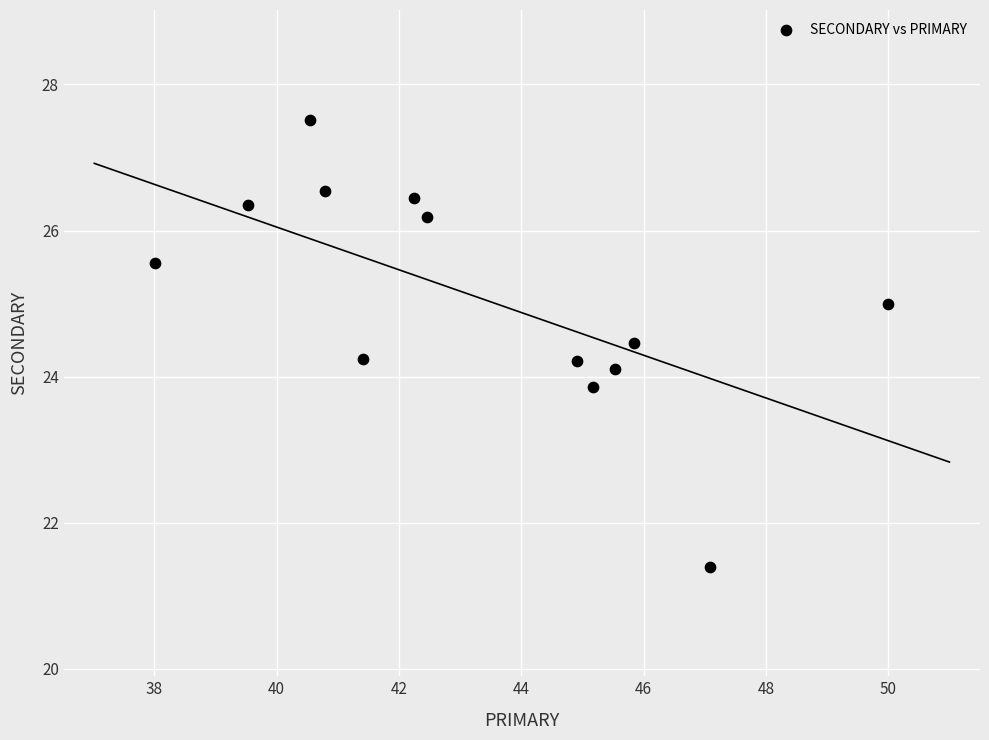

What is the range of Y values (max minus min)?

6.1